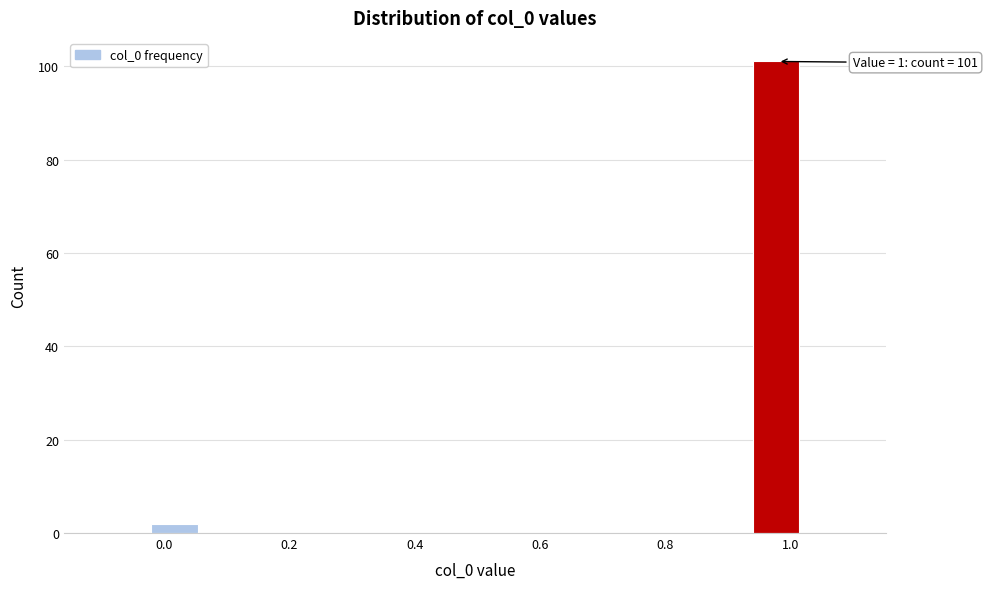

Which range on the x-axis has the tallest bar?

0.94 to 1.02